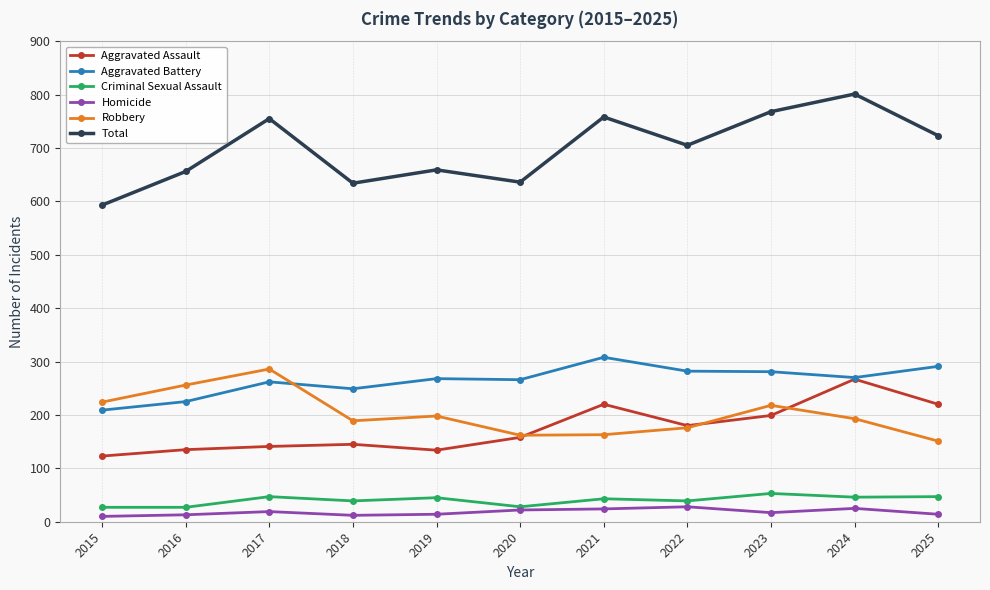

At which category is the sum across all series the highest?

2024